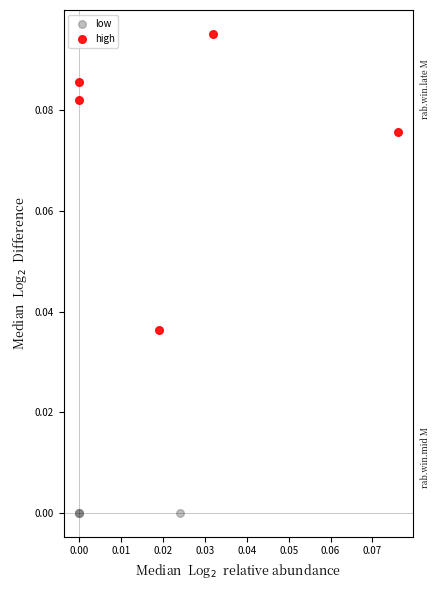

Which series reaches the minimum Y coordinate?

low